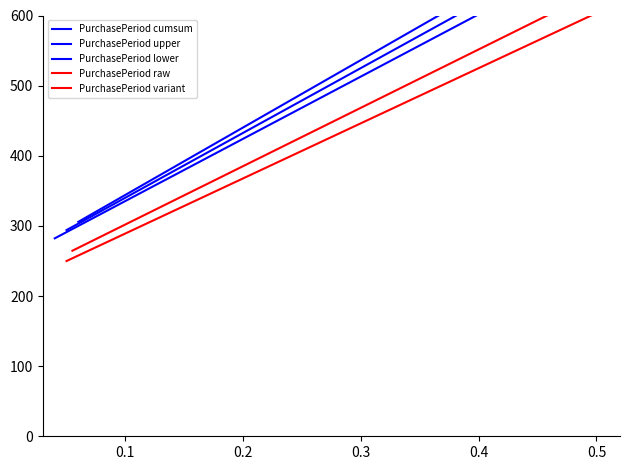

Which series has the largest total across all categories?

PurchasePeriod upper